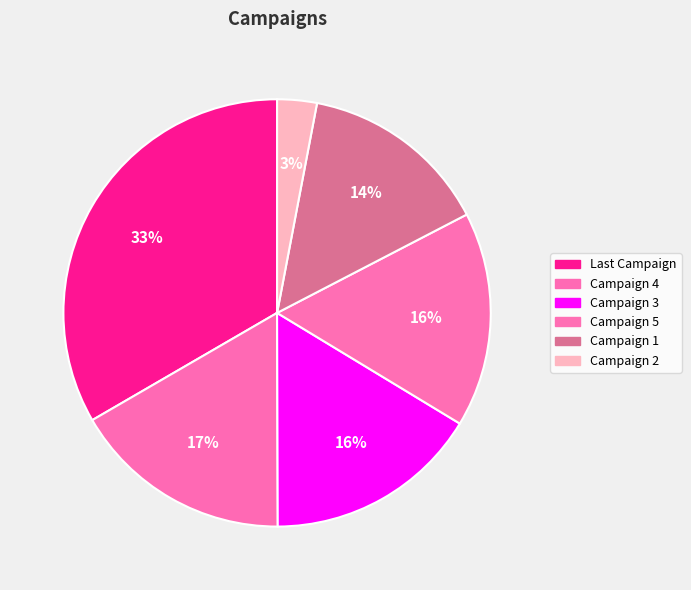

Count the number of slices in the pie.

6